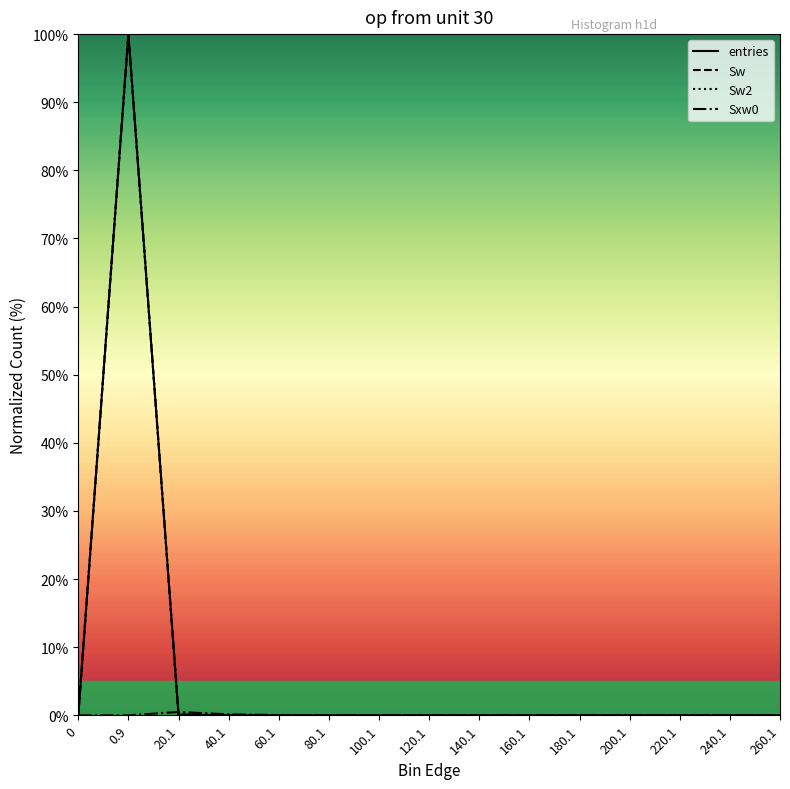

Which series ends up on top after the final intersection of Sxw0 and Sw?

Sxw0